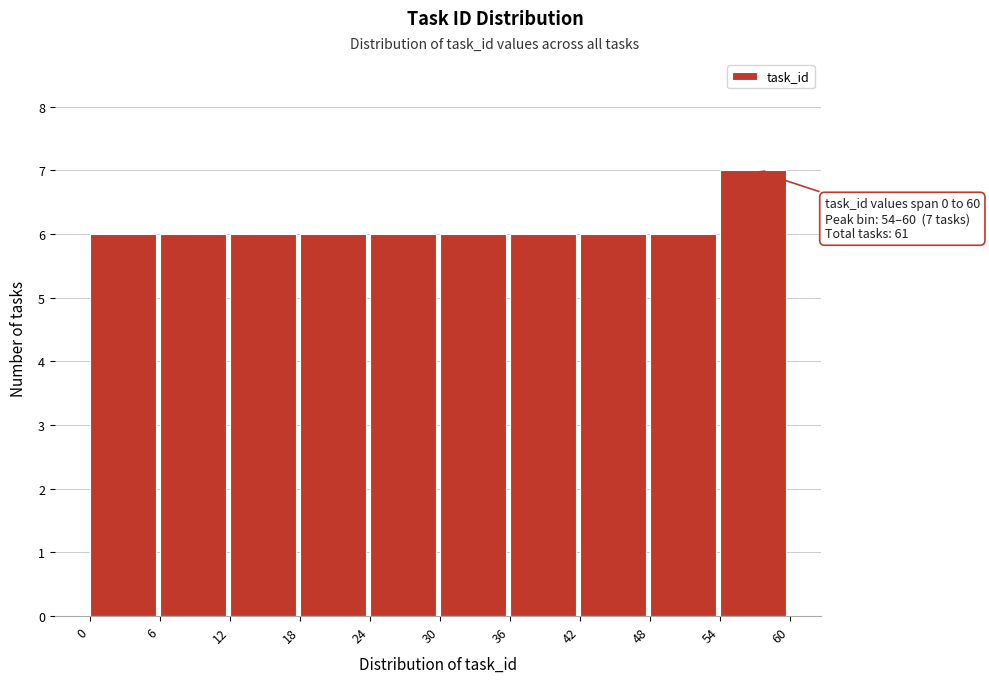

Which range on the x-axis has the tallest bar?

54 to 60